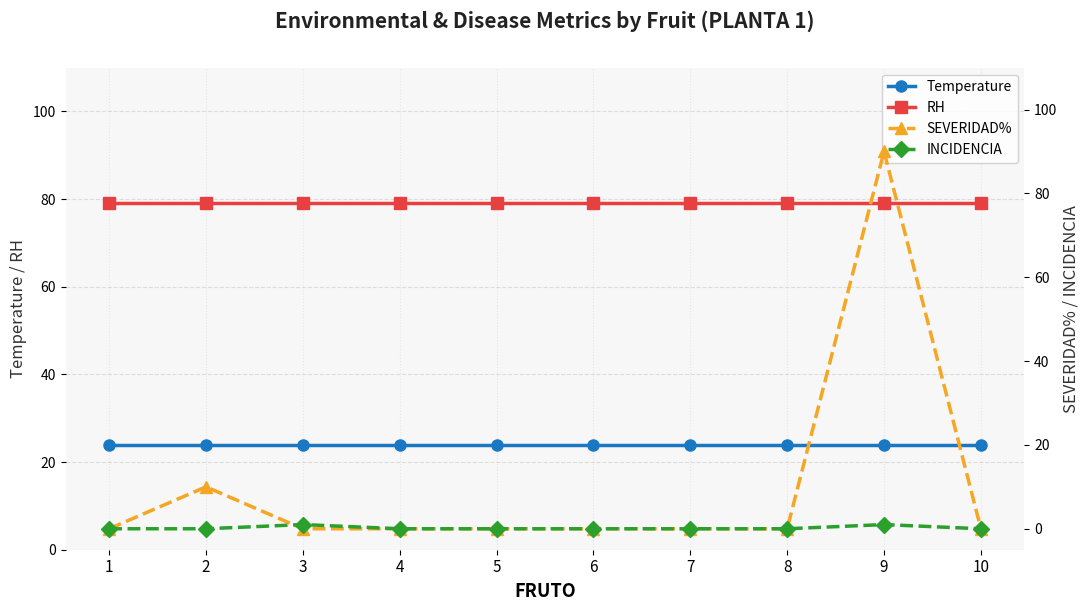

How many times do SEVERIDAD% and INCIDENCIA cross each other?

1